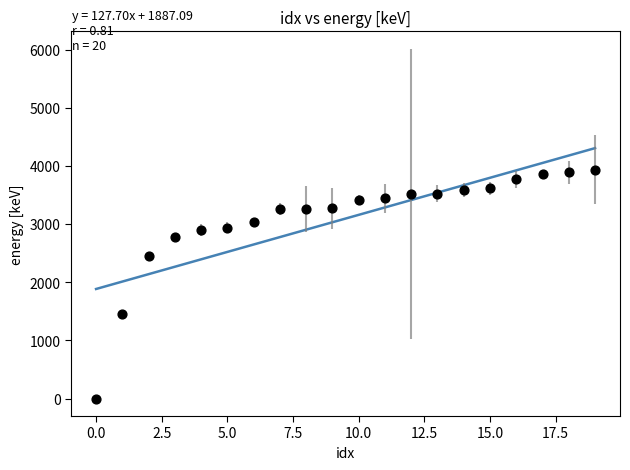

What is the range of Y values (max minus min)?

3943.6